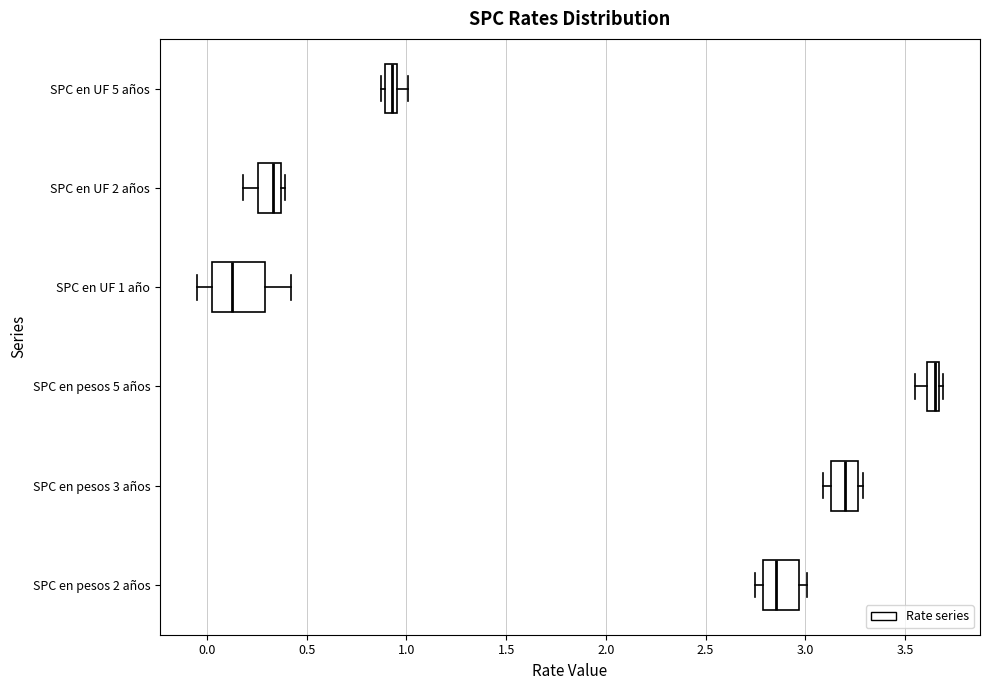

Where is the right edge of the box for SPC en pesos 2 años on the x-axis? The values are not printed on the chart, so give them approximately, as read against the axis.

2.95